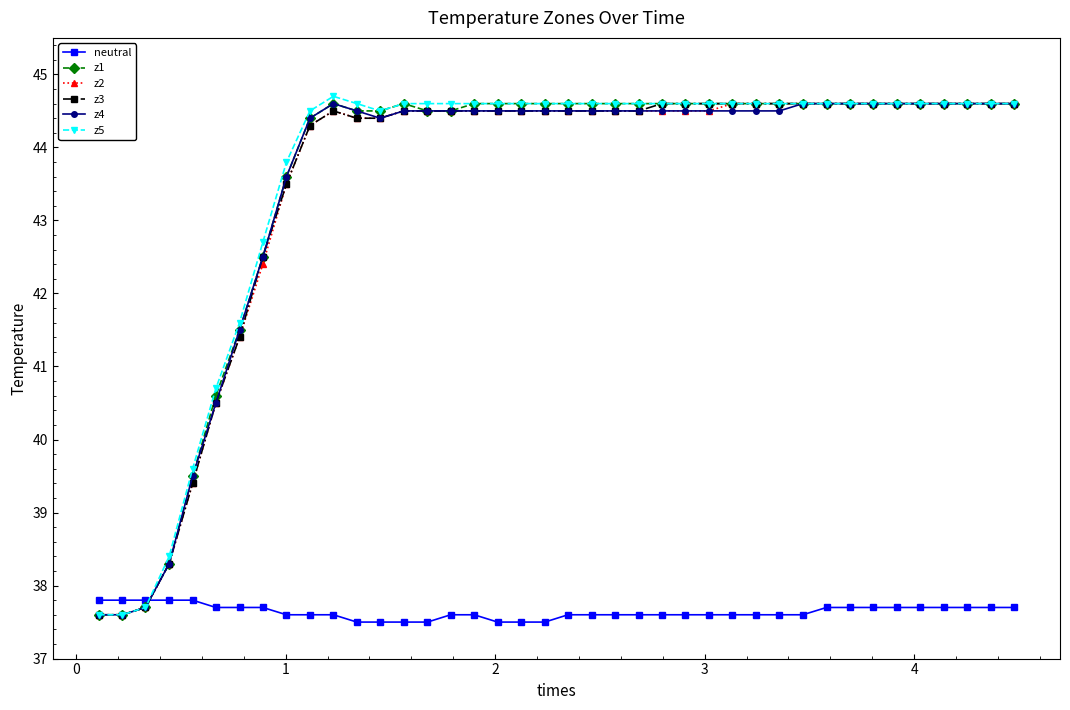

What is the value of the z5 point at the 33rd from the left?

44.6